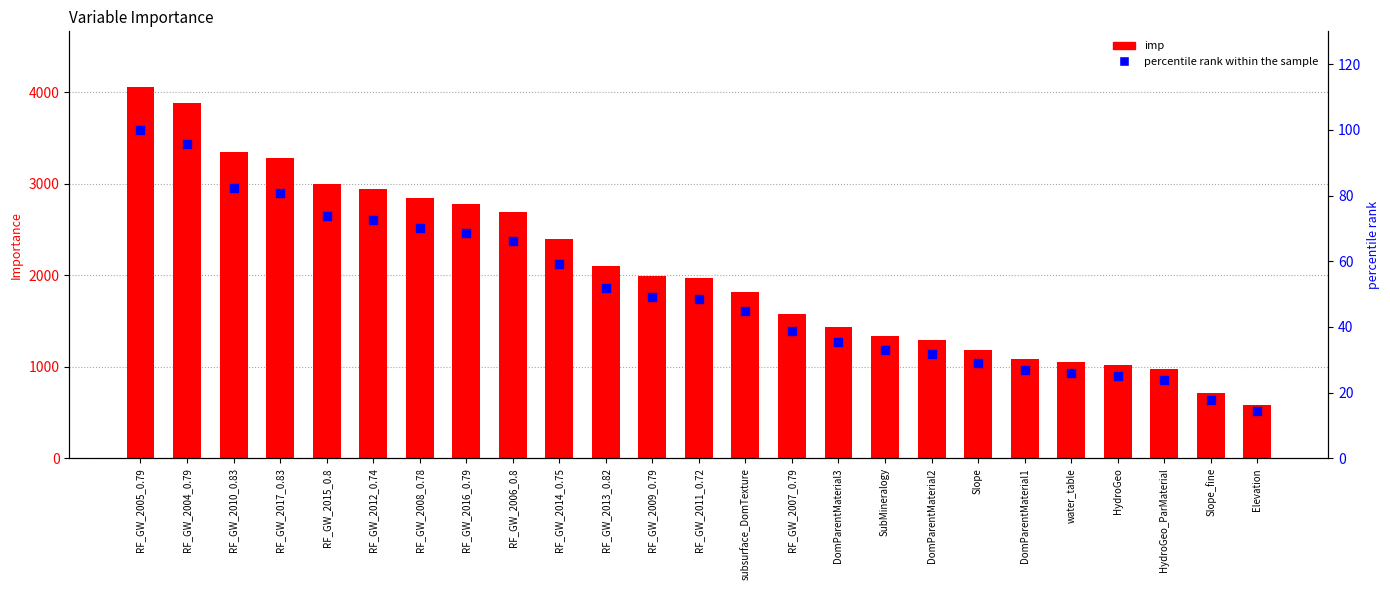

What are all the series names shown in the legend?

imp, percentile rank within the sample